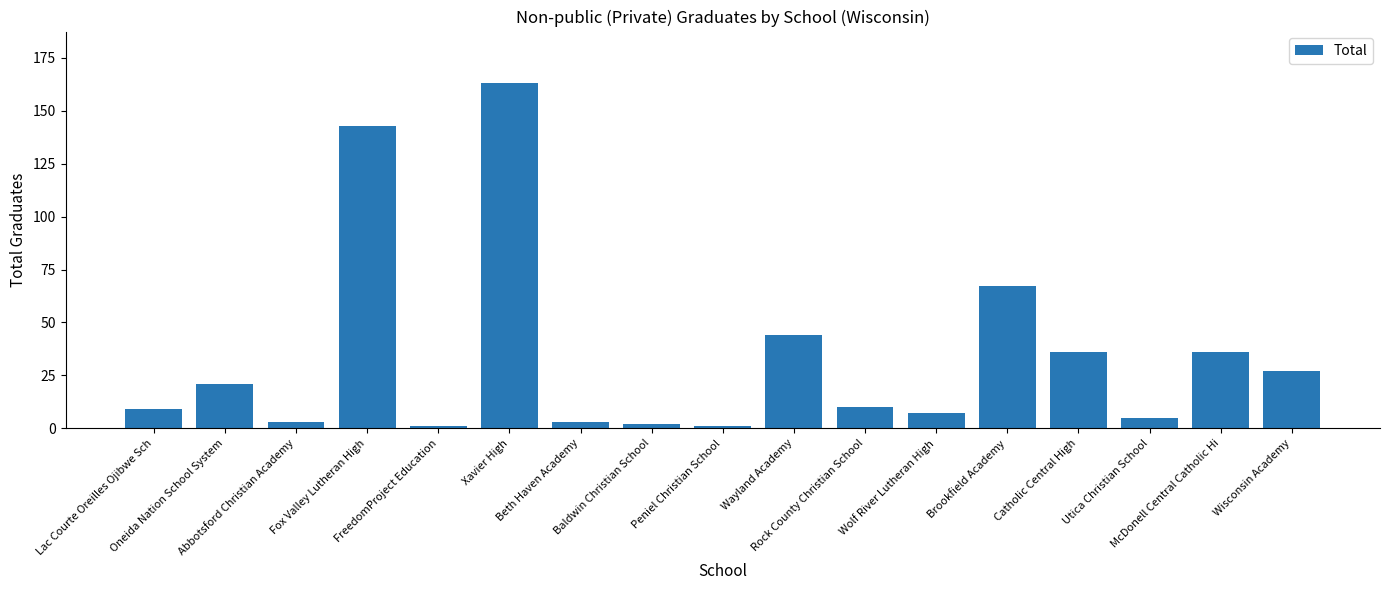

What is the average value?

34